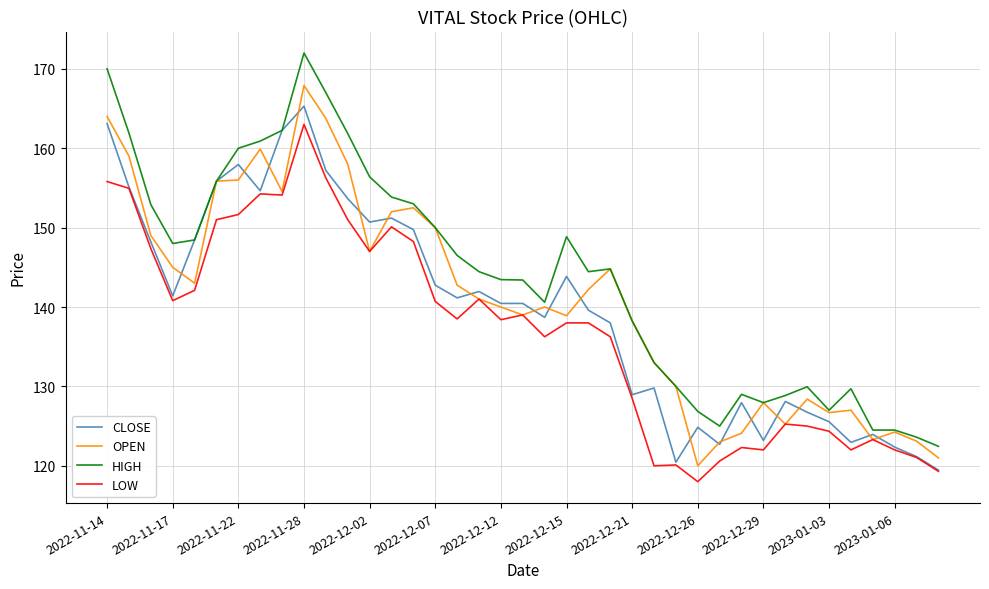

Is this an area chart (filled region under the line)?

No